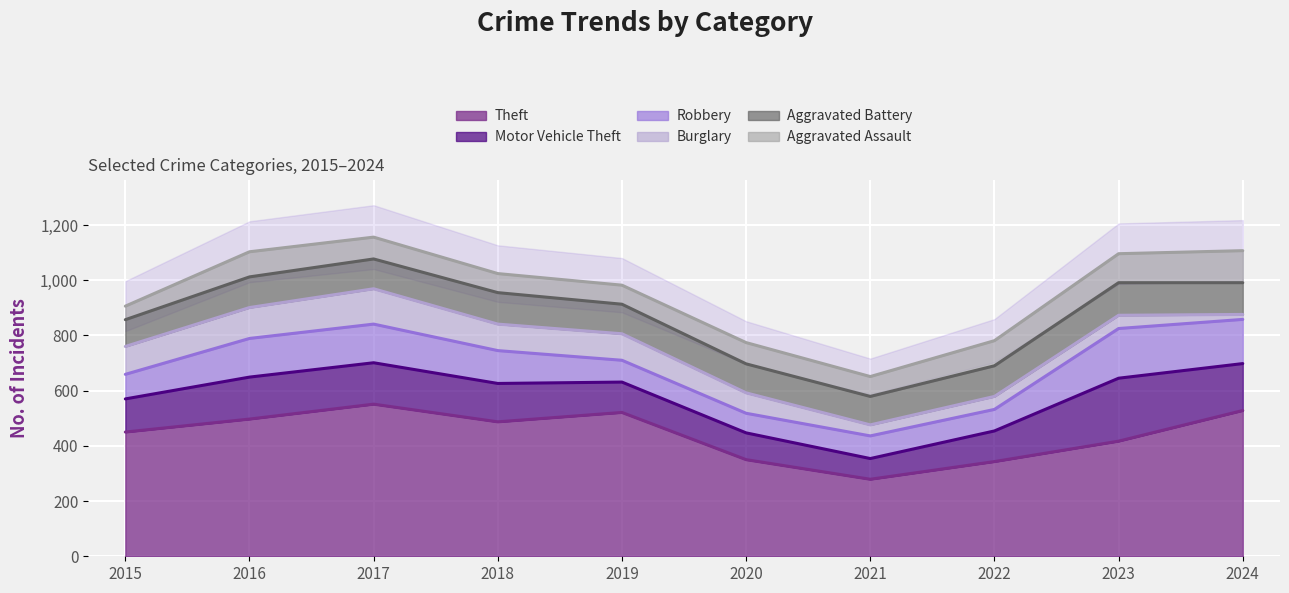

Is it true that Aggravated Battery equals 67 at 2022?

False